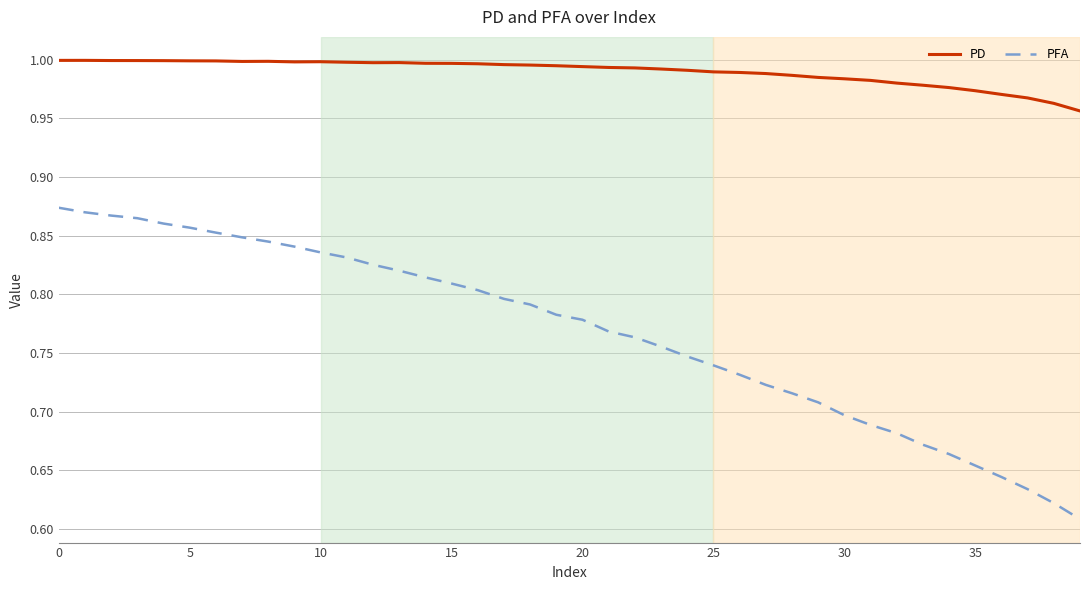

Rank the series by their average value, from lowest to highest.

PFA, PD